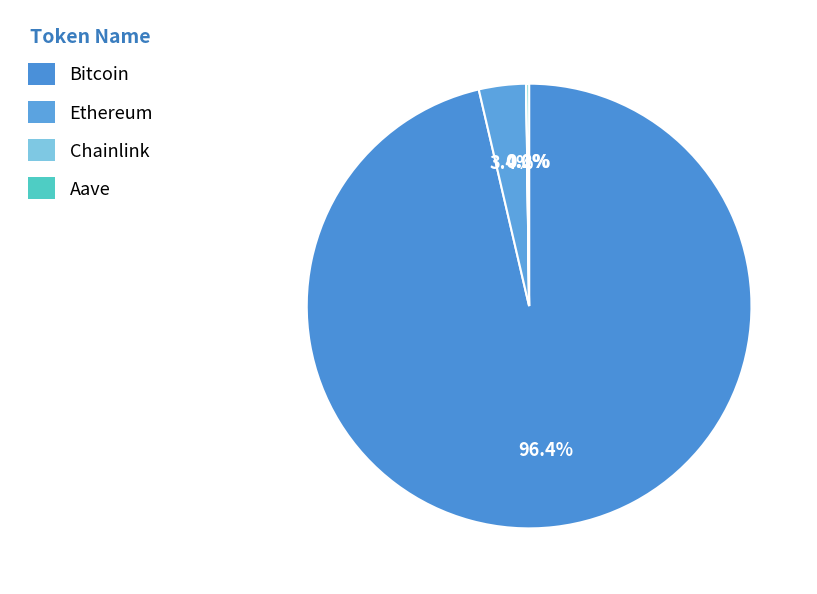

How many segments does this pie chart have?

4